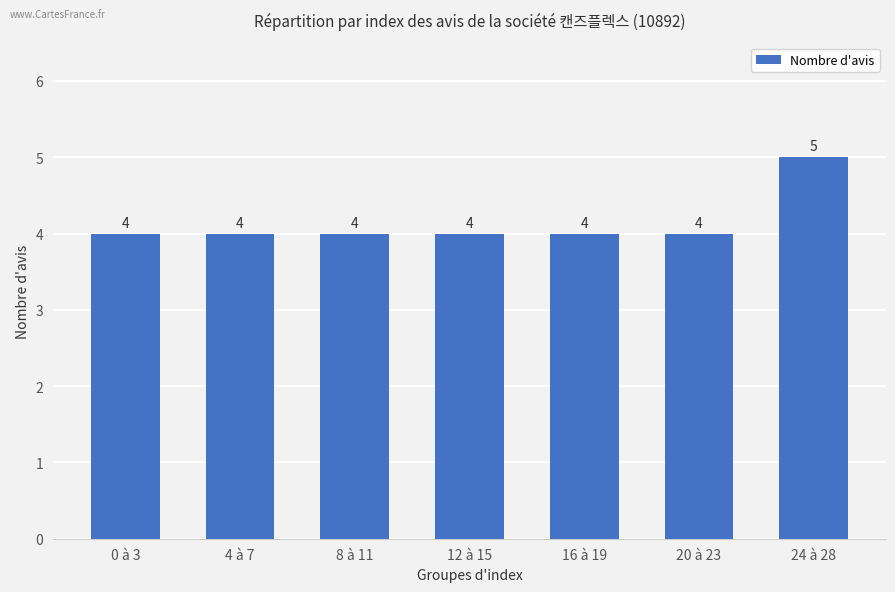

The value at 24 à 28 is 5. True or false?

True